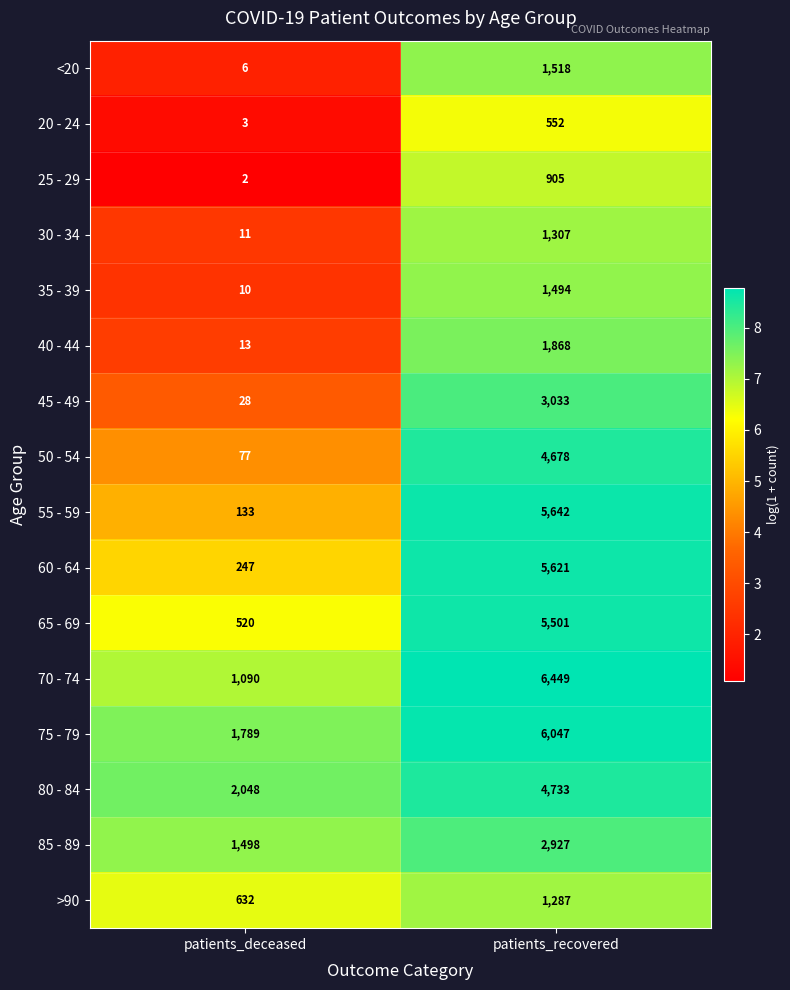

At how many categories does at least one series exceed 7?

2